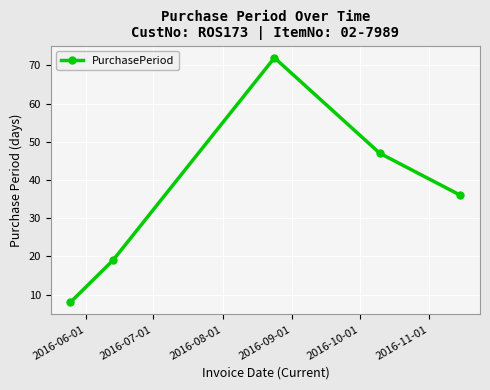

What is the sum of all values?

182